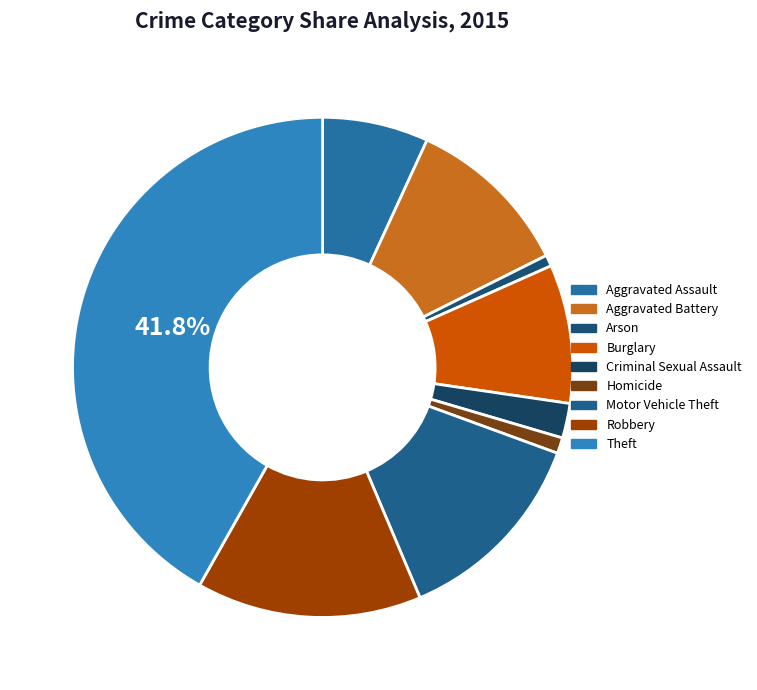

To the nearest percent, what is the combined percentage of Robbery and Arson?

15%